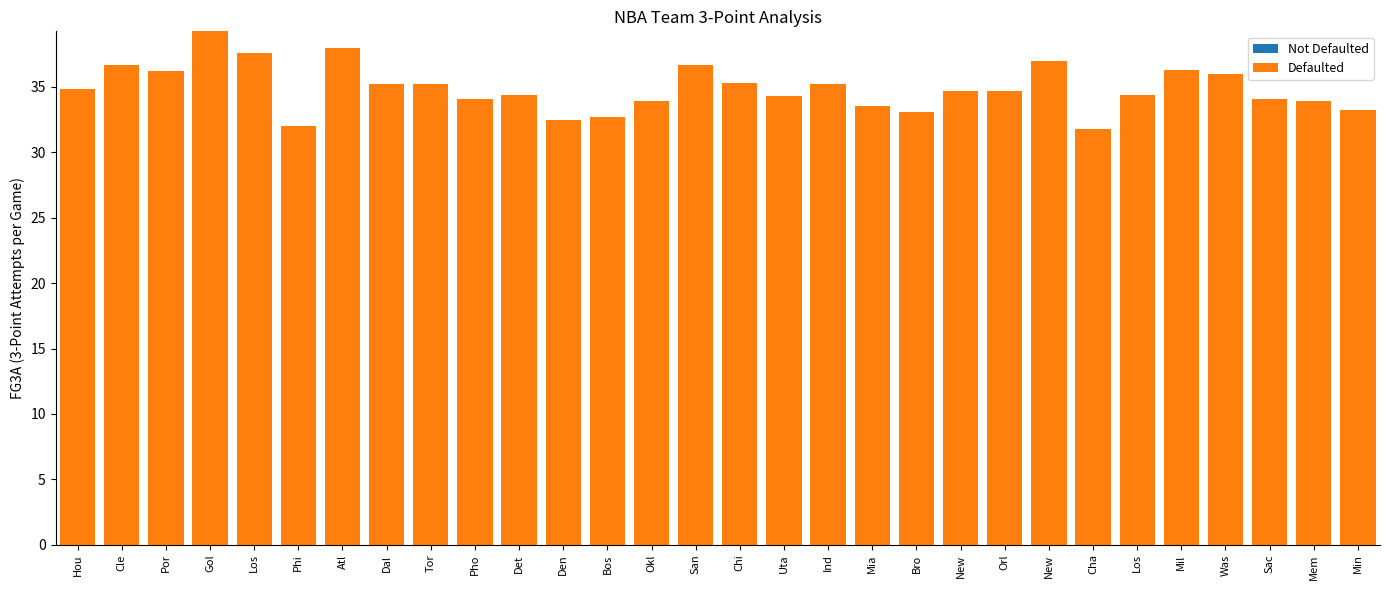

What is the lowest value of the Not Defaulted series?

14.9